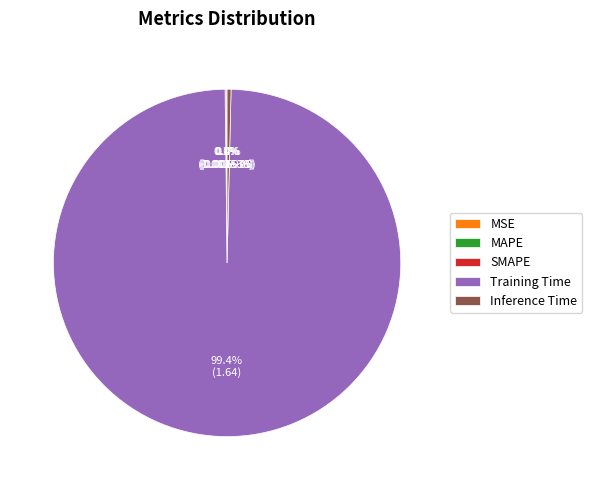

What is the largest slice in the pie chart?

Training Time